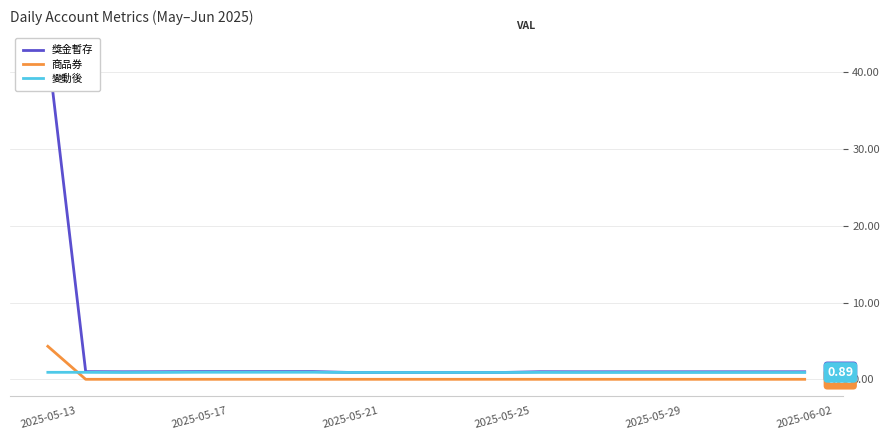

What is the sum of all 變動後 values?

18.9